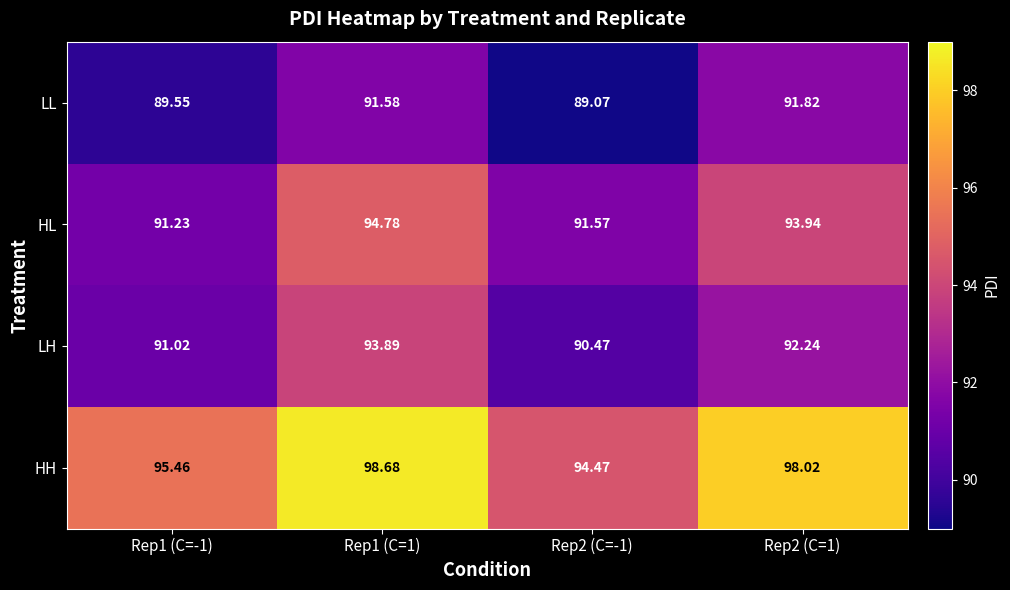

Which series has the largest range (max minus min)?

HH